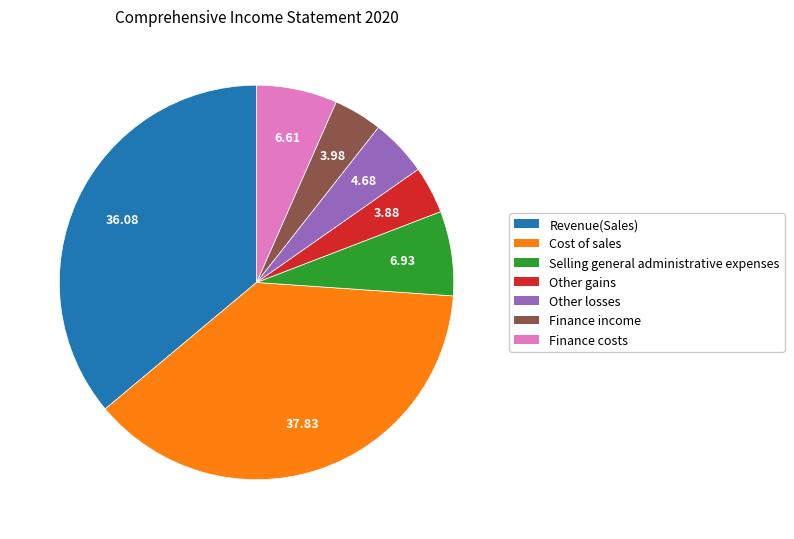

Which category has the biggest portion of the pie?

Cost of sales